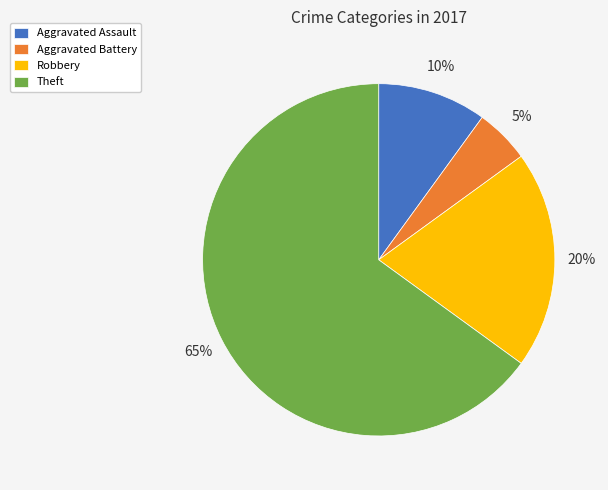

Count the number of slices in the pie.

4